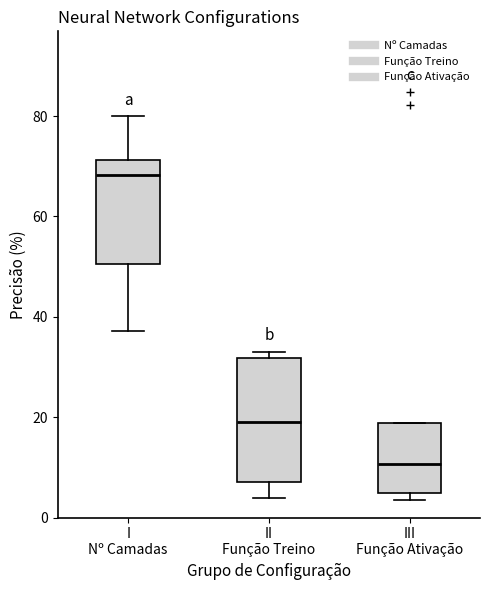

Comparing the boxes themselves (not the whiskers), which one is the tallest?

II Função Treino